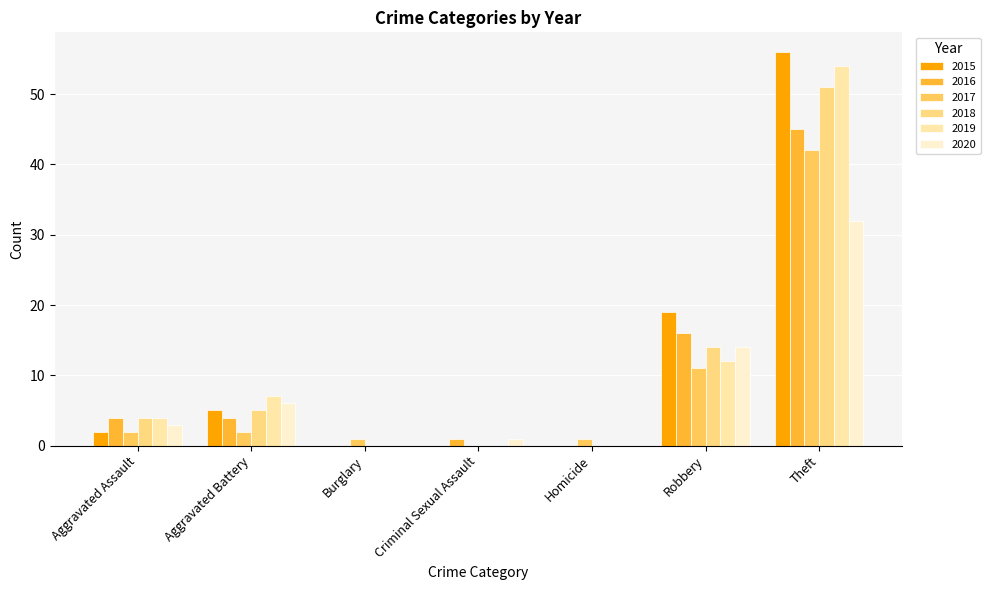

What is the sum of all 2019 values?

77